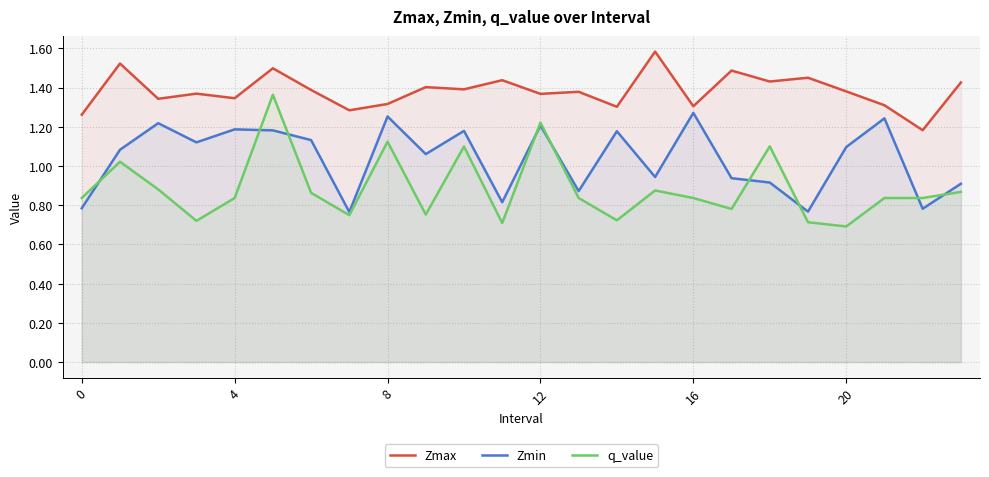

What is the highest value of the Zmax series?

1.6